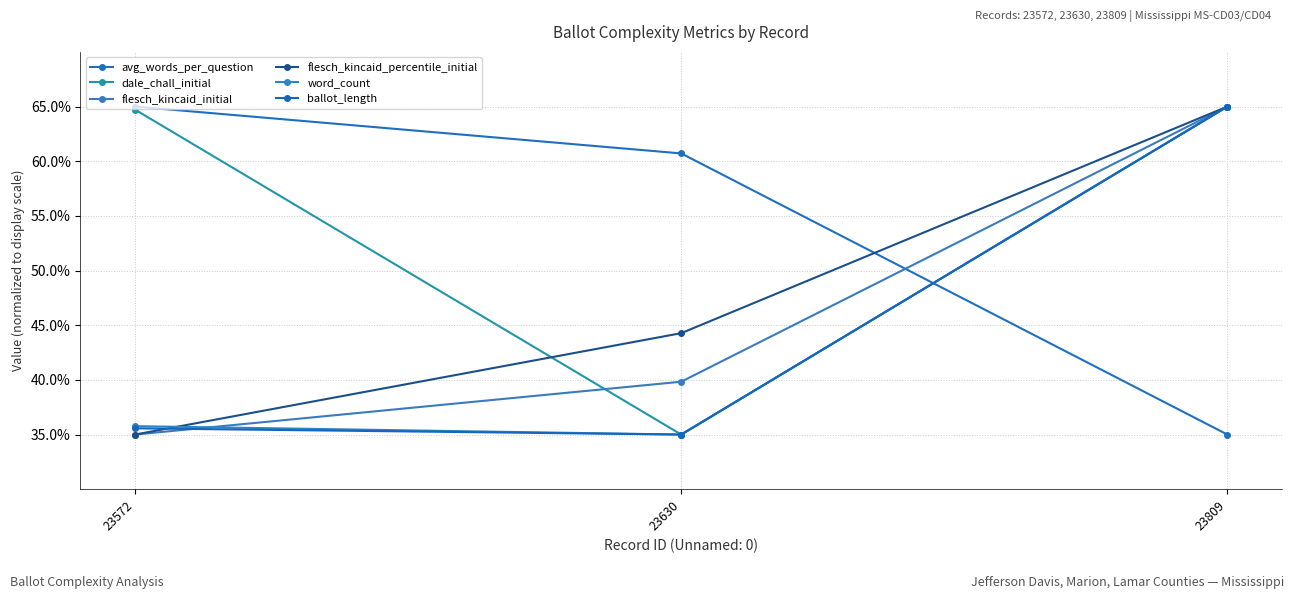

The value of avg_words_per_question at 23572 is 65.0. True or false?

True